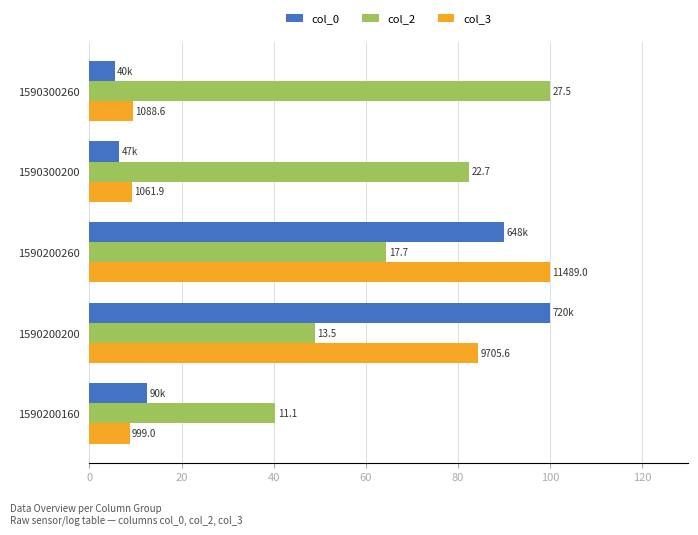

What are all the series names shown in the legend?

col_0, col_2, col_3